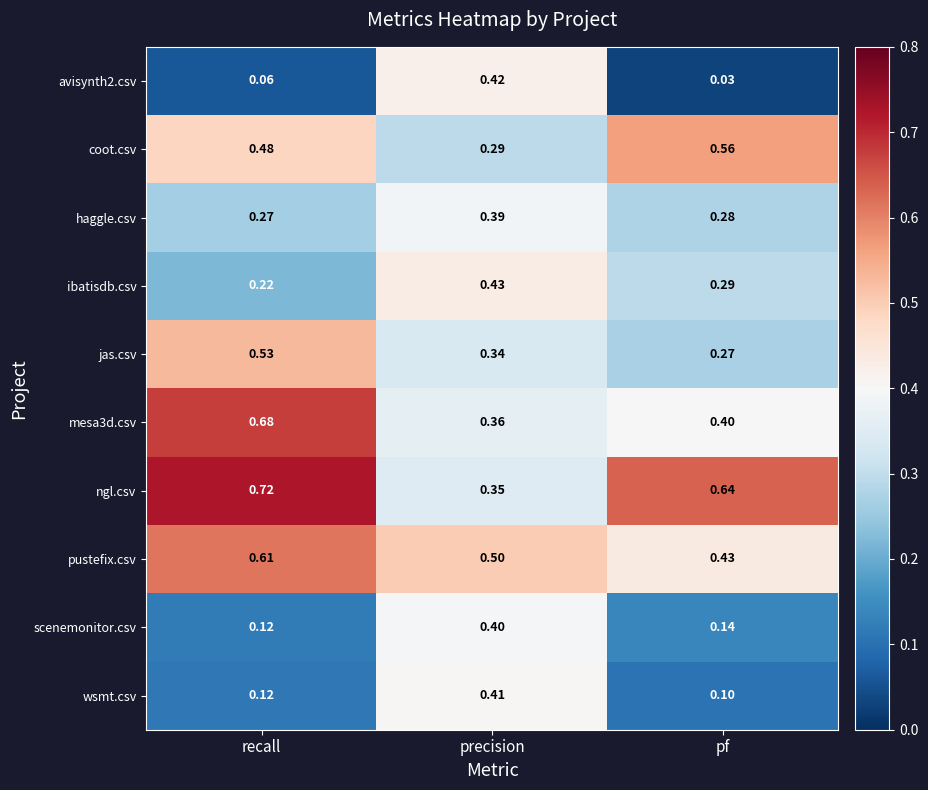

At which category is the sum across all series the highest?

precision